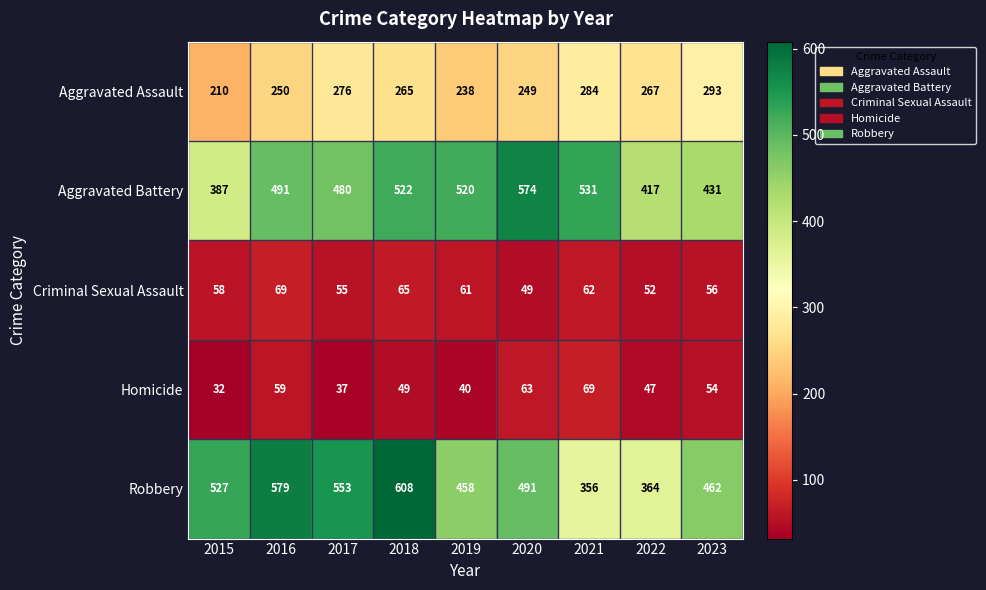

What is the difference between the highest and lowest values at 2021?

469